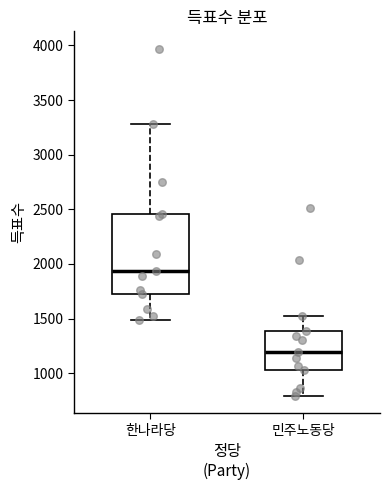

Reading left to right, transcribe this box plot: for each box, give where its median line is, the range the box spans, and where its two whiskers end, as read against the y-axis. The values are not printed on the chart, so give them approximately, as read against the axis.

한나라당: median 1950, box 1750 to 2450, whiskers 1500 to 3300
민주노동당: median 1200, box 1050 to 1400, whiskers 800 to 1500